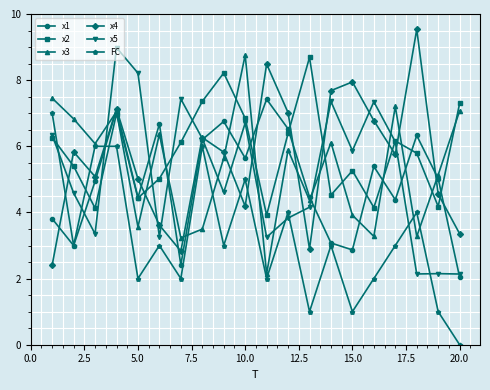

True or false: FC has more than 0 points higher than both neighbors.

True